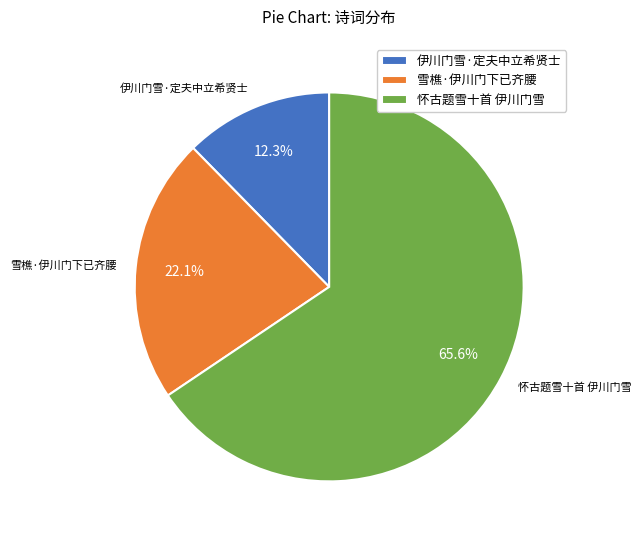

Which category accounts for the majority?

怀古题雪十首 伊川门雪